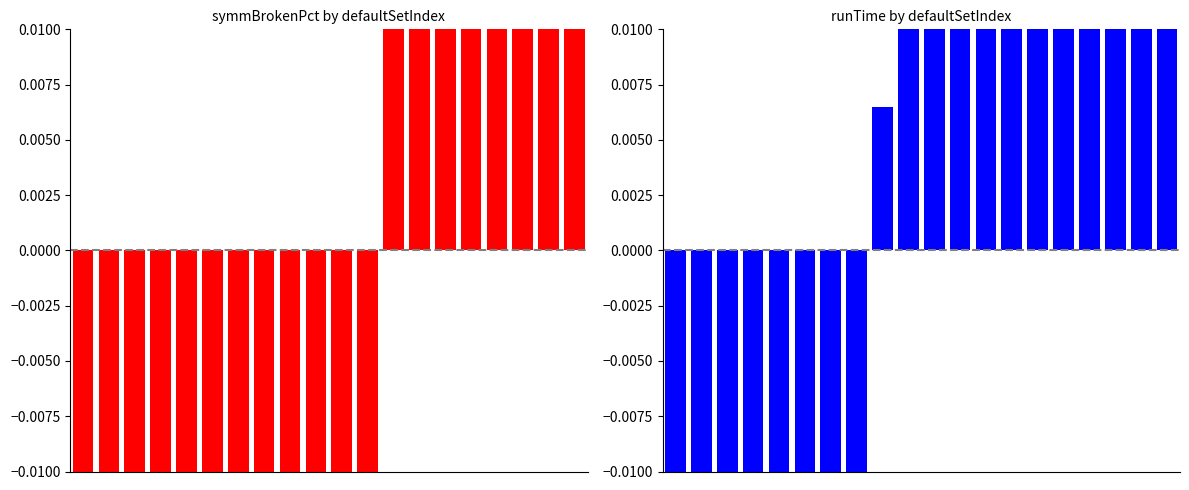

How many distinct data groups are displayed?

2